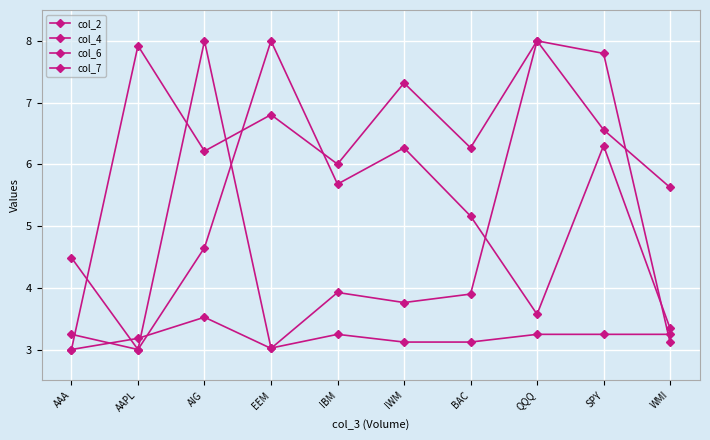

Which has a higher value, QQQ or IWM?

IWM